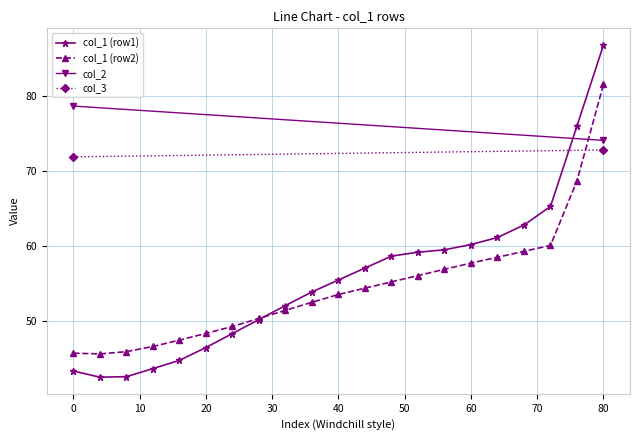

The col_1 (row1) series shows 16.4 at 20. True or false?

False